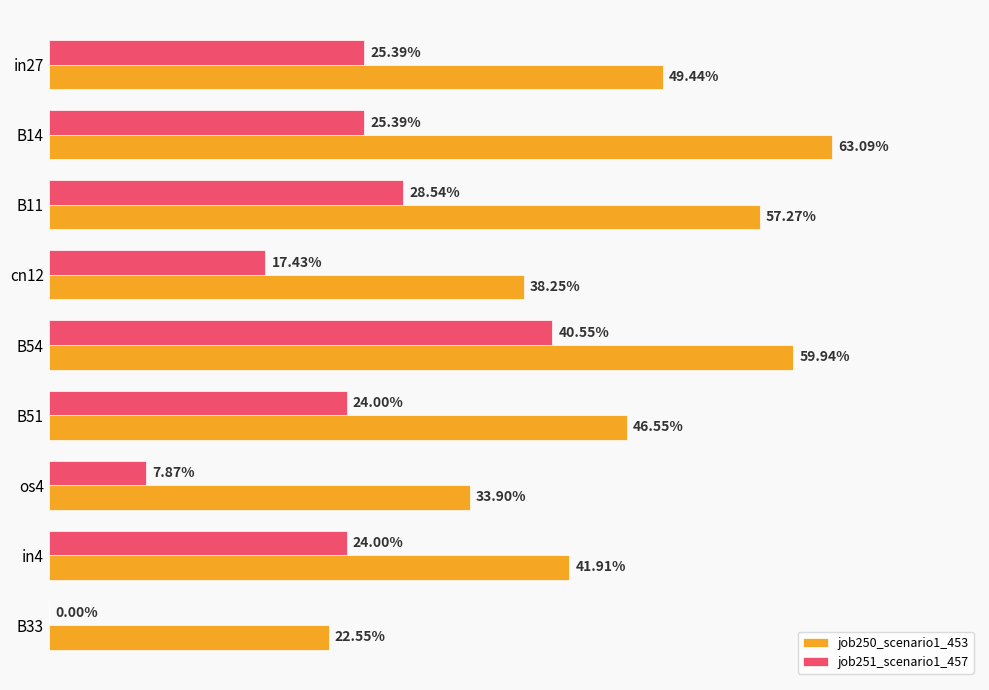

What are all the series names shown in the legend?

job250_scenario1_453, job251_scenario1_457